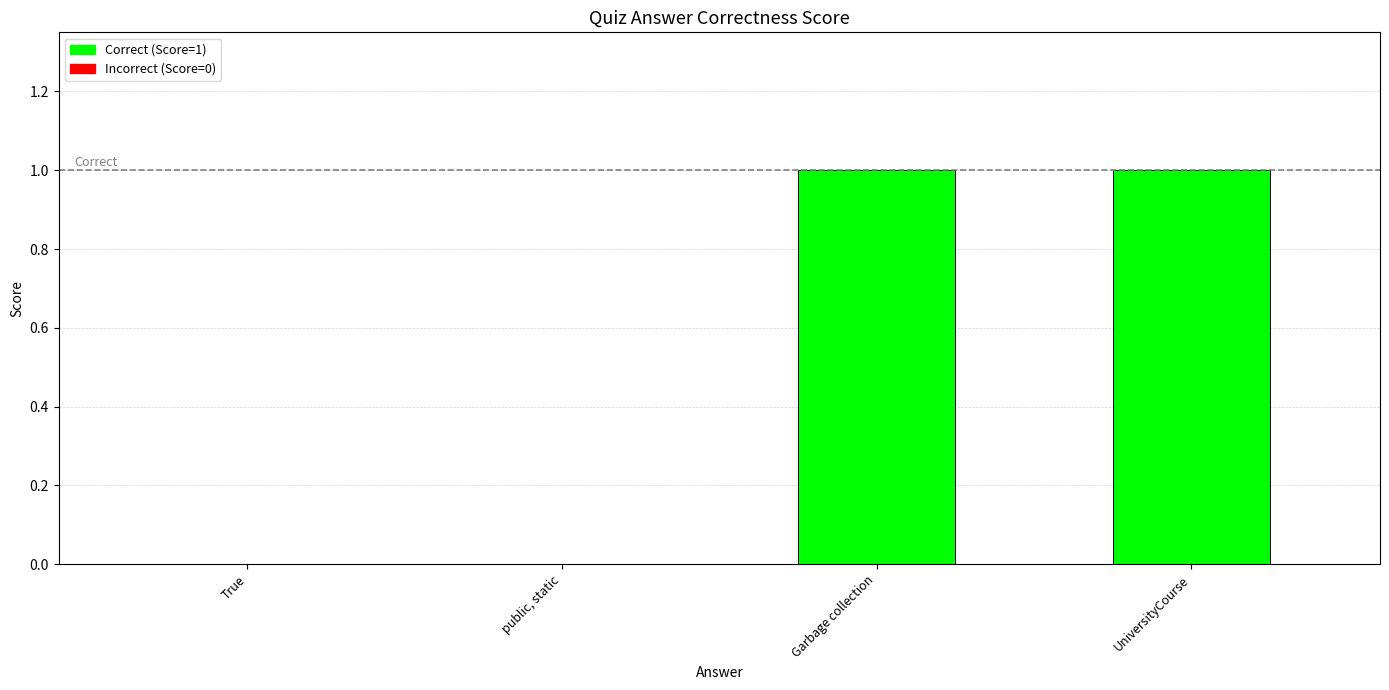

The chart shows a value of 2 at Garbage collection. True or false?

False